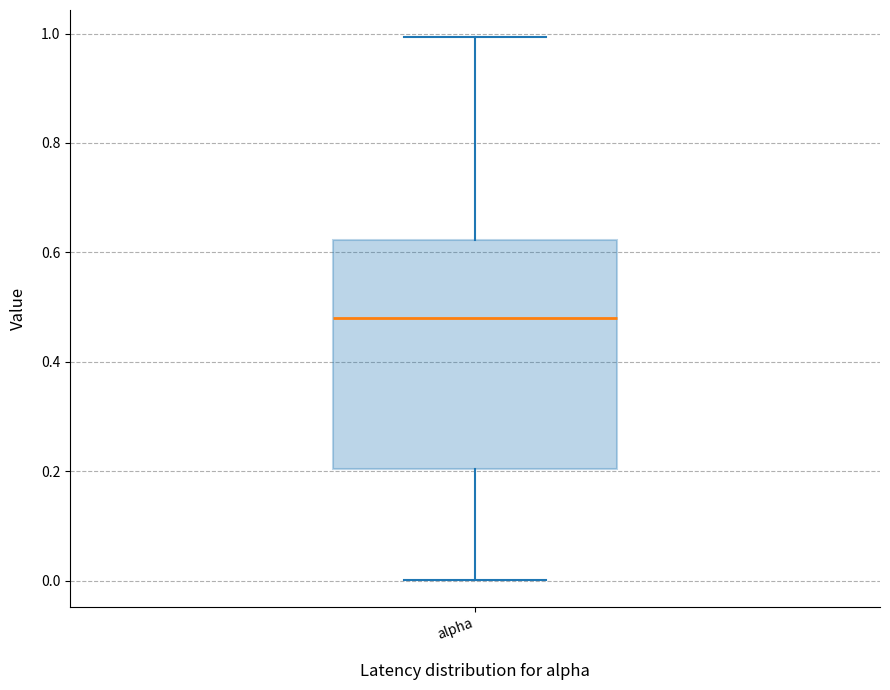

Where is the upper edge of the box for alpha on the y-axis? The values are not printed on the chart, so give them approximately, as read against the axis.

0.62